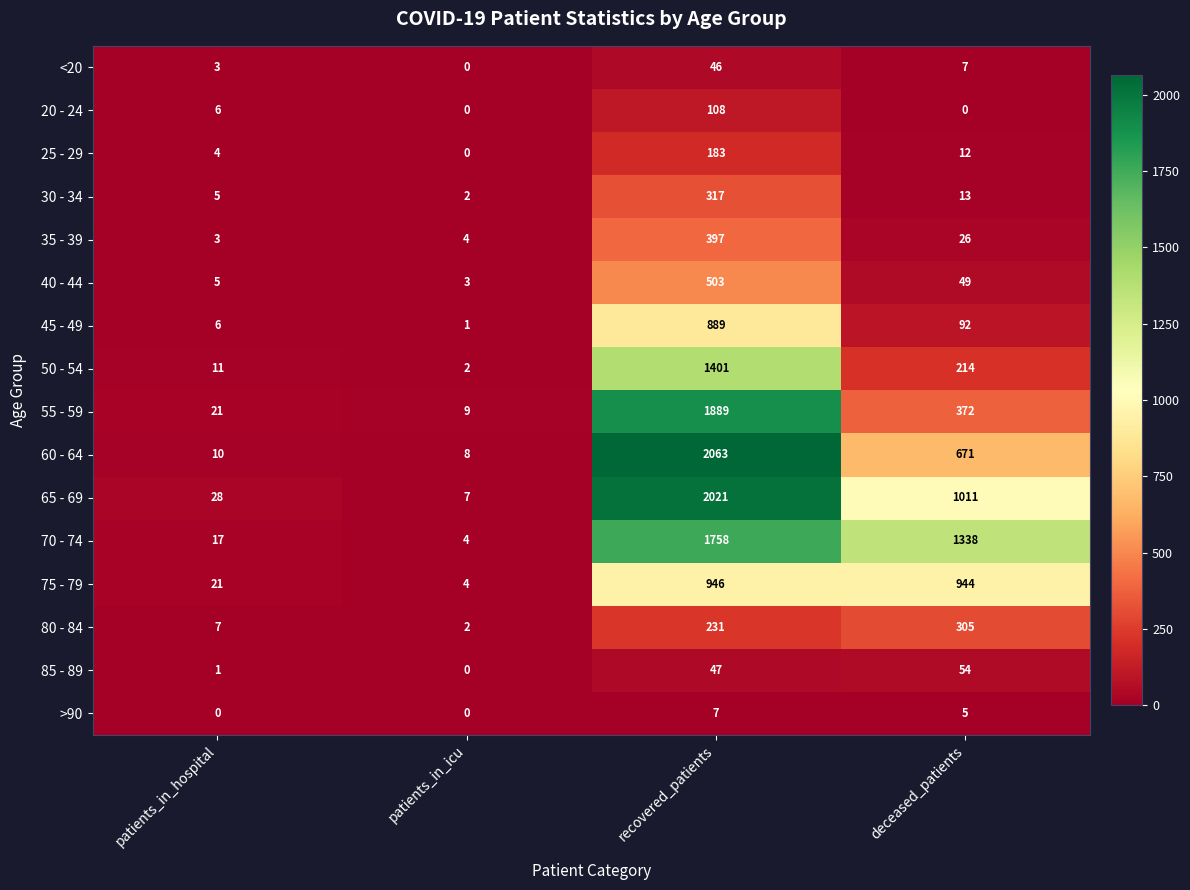

What is the sum of all 65 - 69 values?

3067